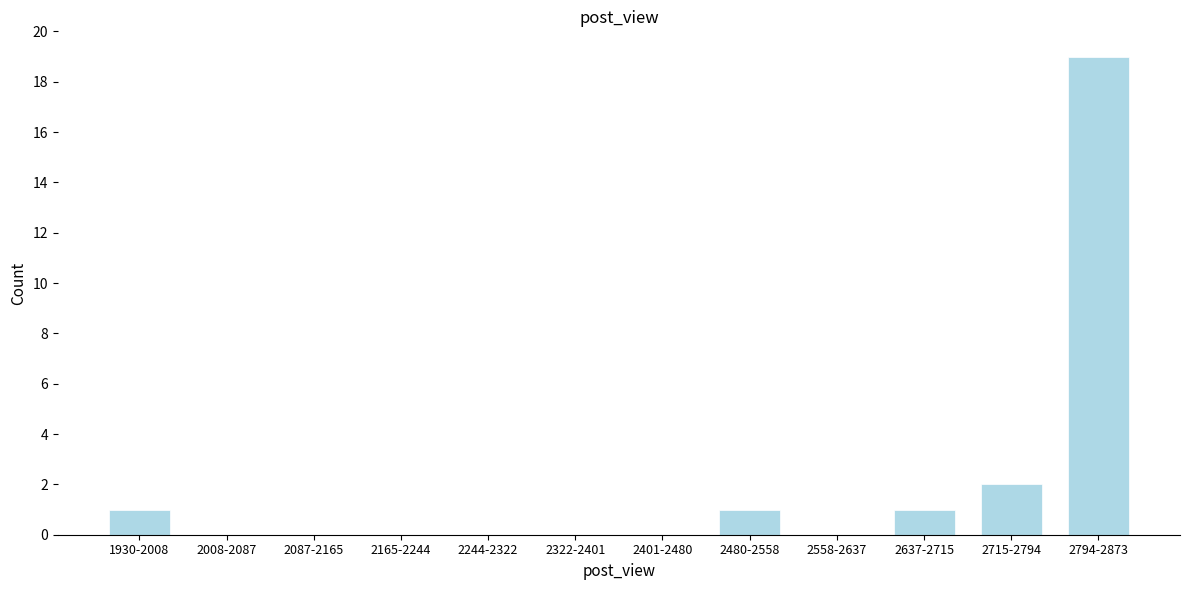

Reading right to left, list all the values displayed in this chart.

2794-2873=19	2715-2794=2	2637-2715=1	2558-2637=0	2480-2558=1	2401-2480=0	2322-2401=0	2244-2322=0	2165-2244=0	2087-2165=0	2008-2087=0	1930-2008=1